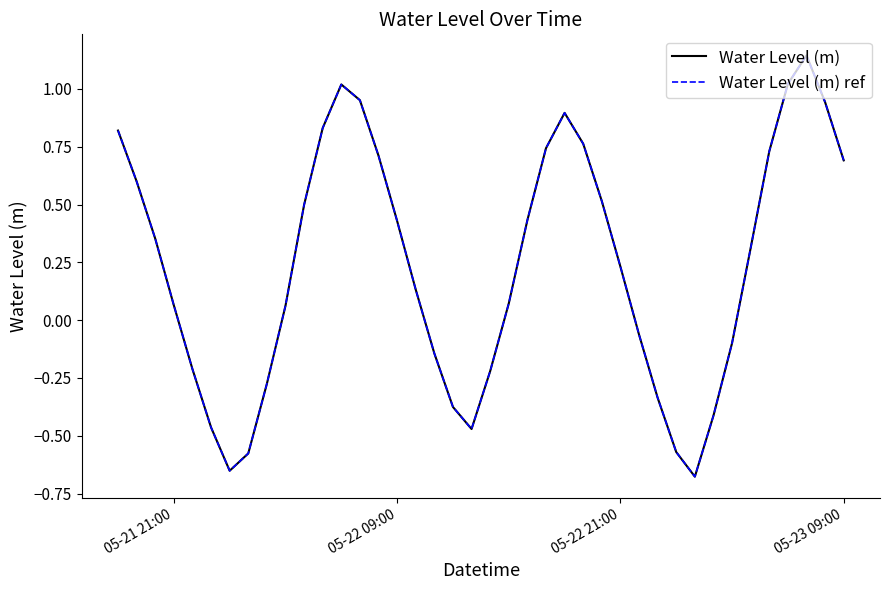

Rank the series by their maximum value, from highest to lowest.

Water Level (m), Water Level (m) ref